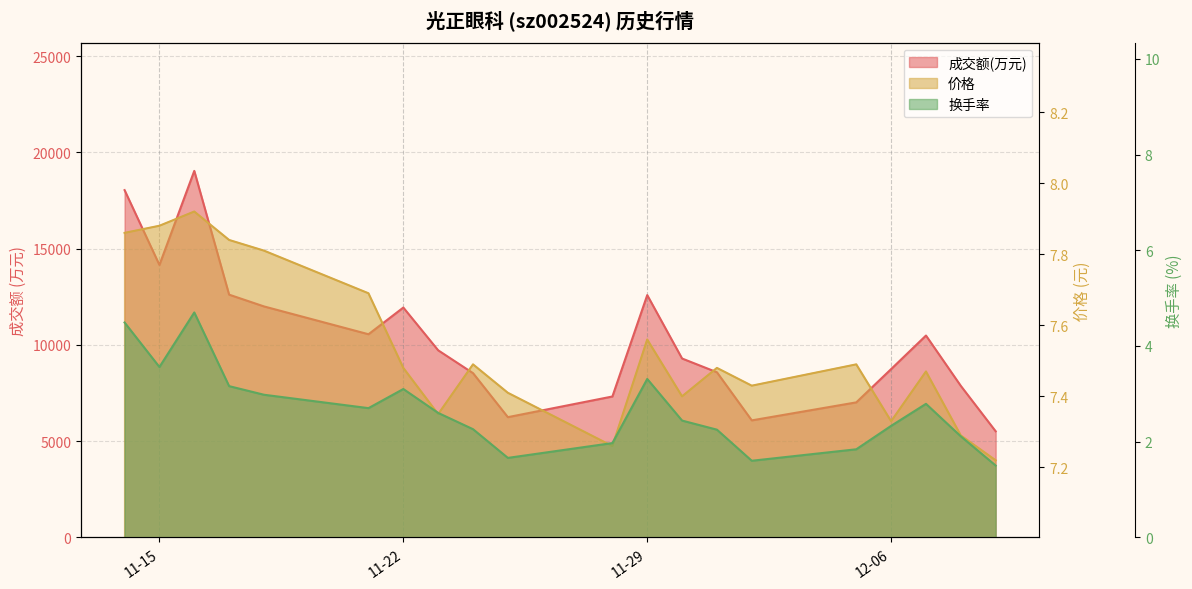

In 成交额(万元), how many points are lower than both neighbors (excluding endpoints)?

4